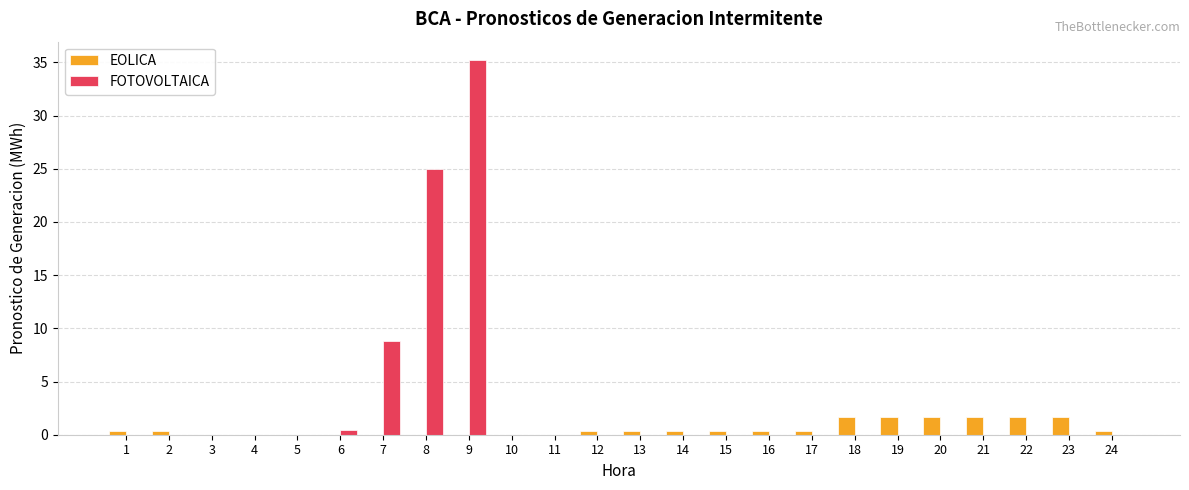

Is it true that FOTOVOLTAICA equals -12.0 at 14?

False